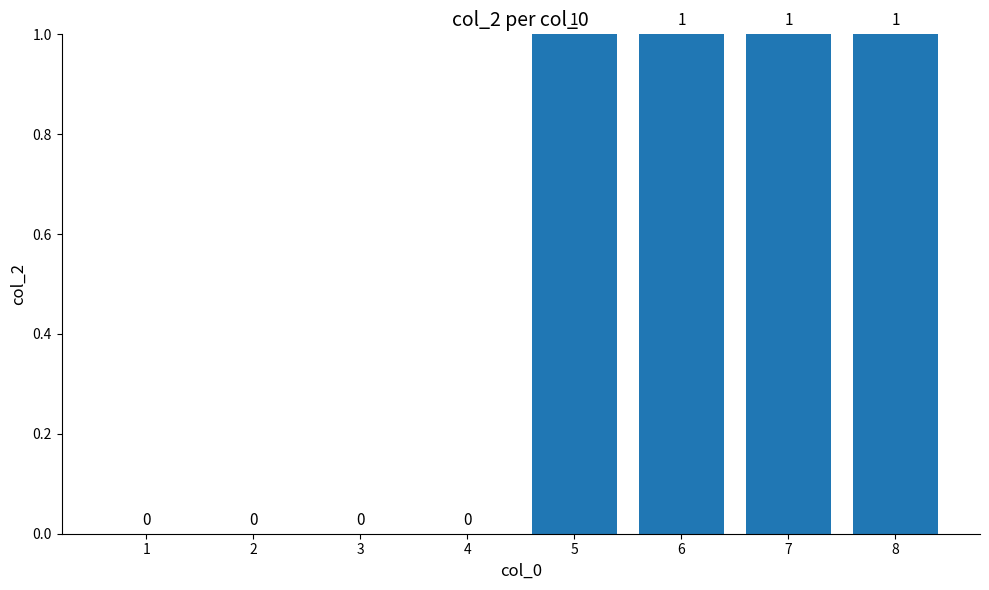

How many values are between 0 and 1?

8